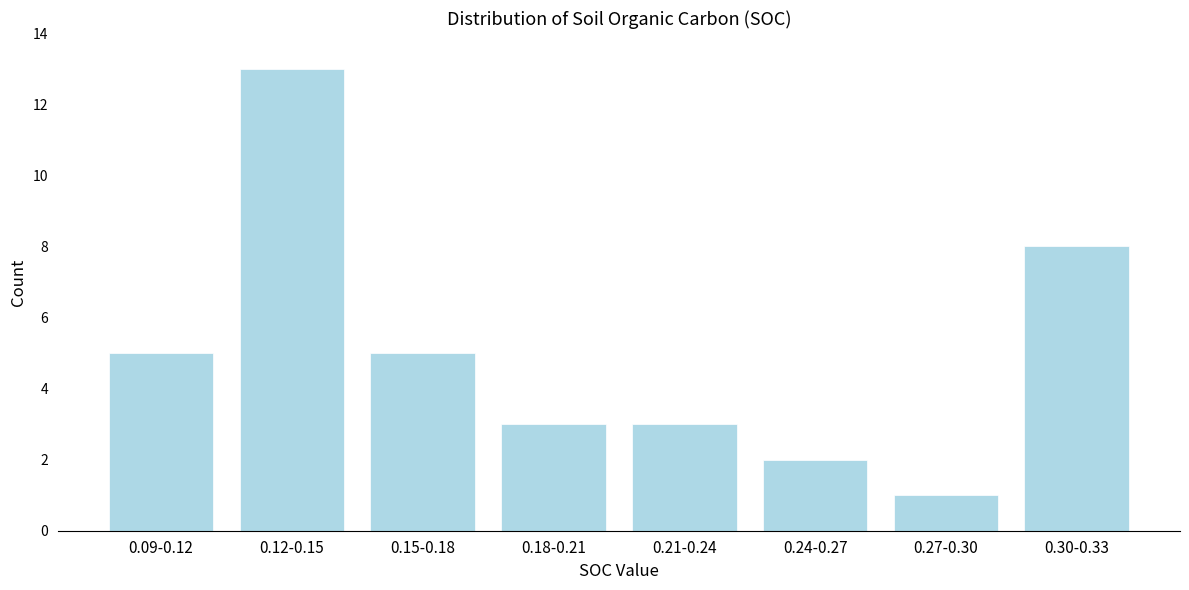

Reading left to right, list all the values displayed in this chart.

5	13	5	3	3	2	1	8